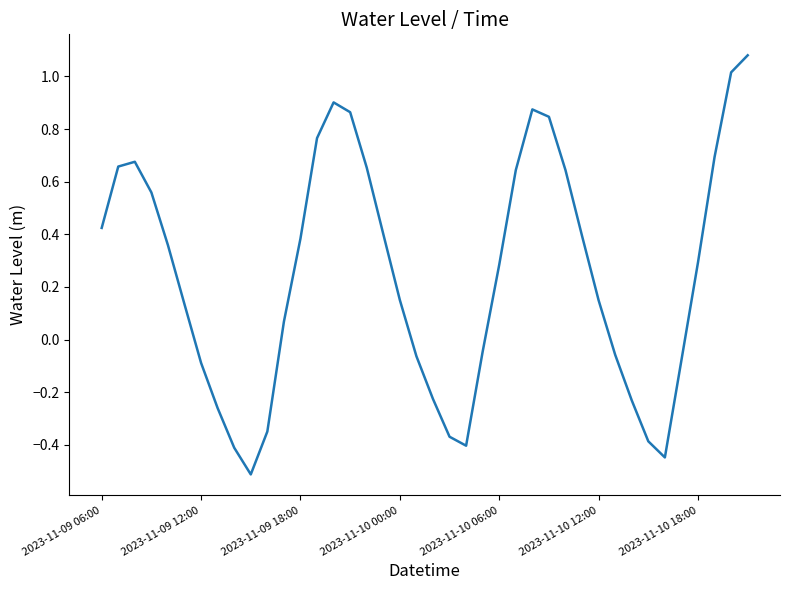

What is the minimum value shown in the chart?

-0.5